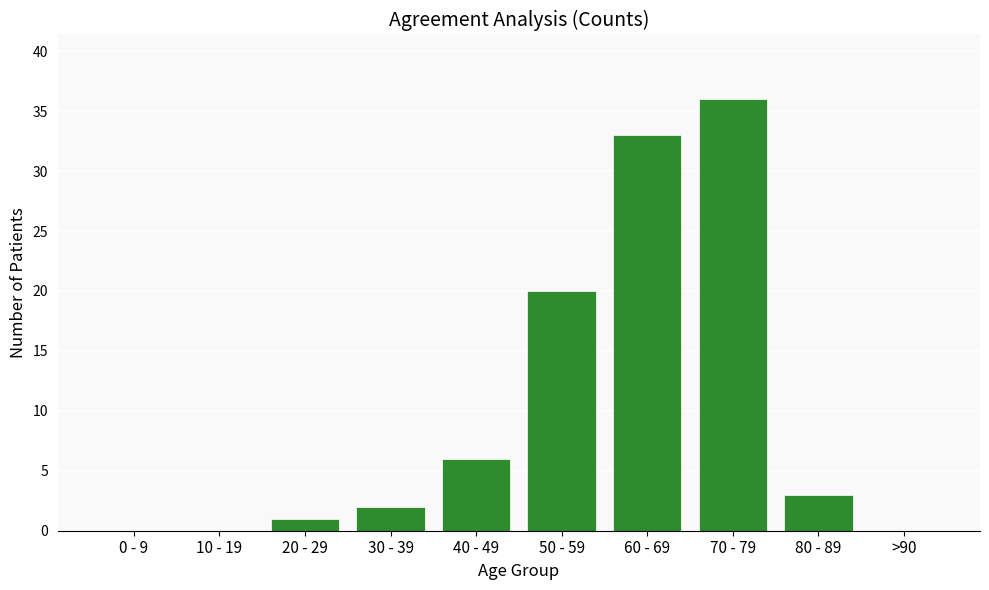

Count the number of data series in this chart.

1